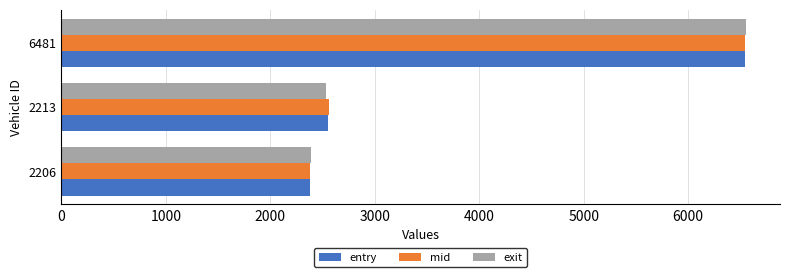

At which category is the sum across all series the highest?

6481